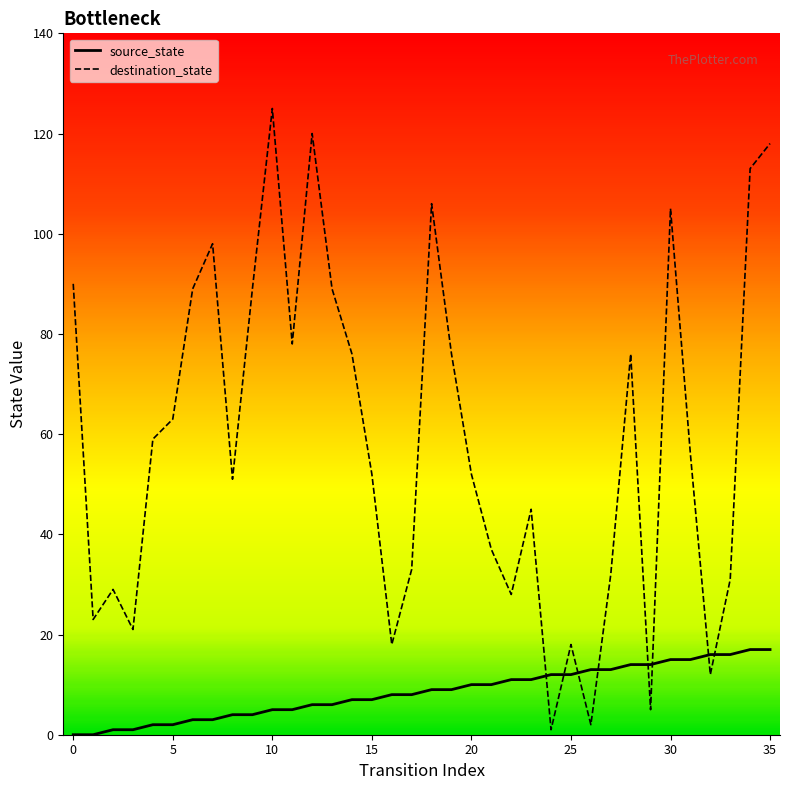

How many categories are shown in the chart?

36